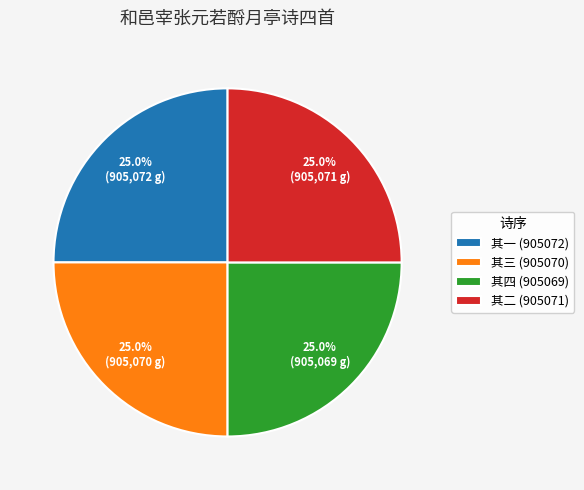

Is there a majority slice in this chart?

No